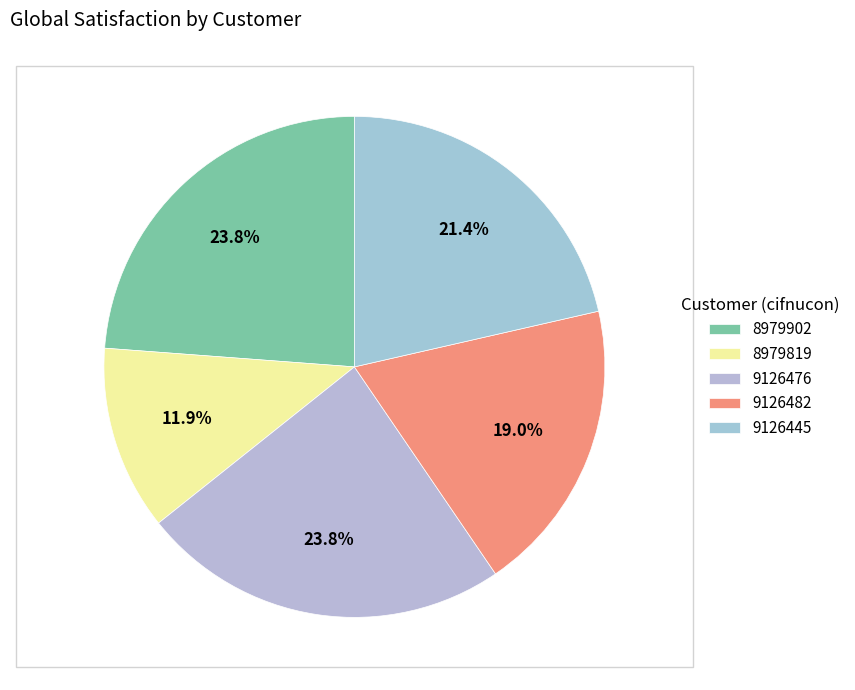

How many segments does this pie chart have?

5